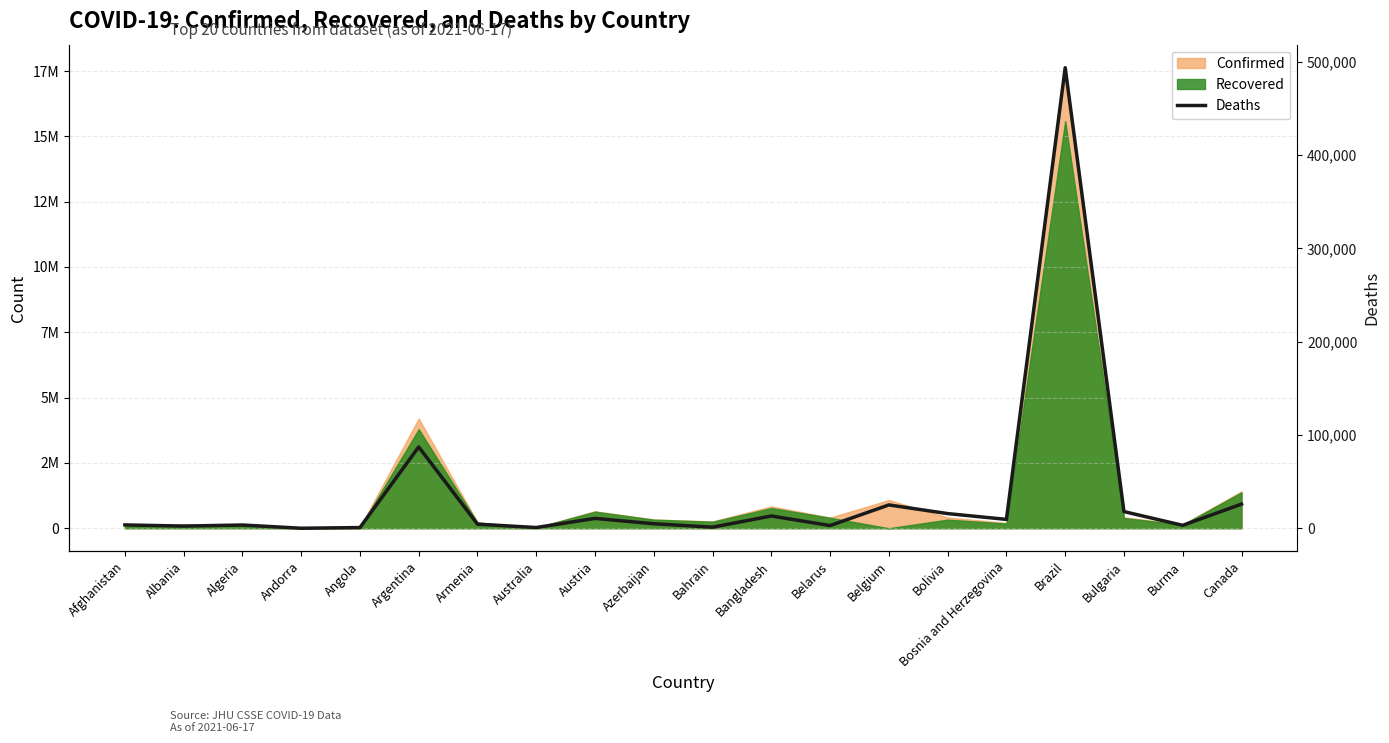

Which label corresponds to the smallest value in the chart?

Andorra